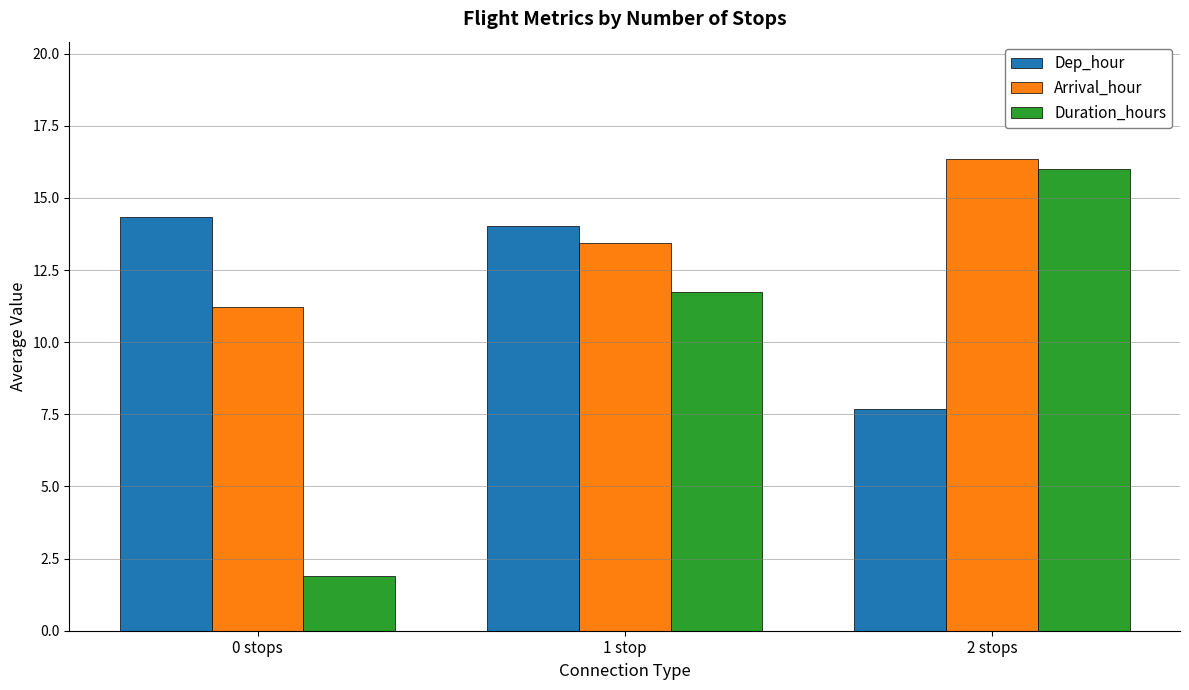

Where does the Dep_hour series first go above 14?

0 stops